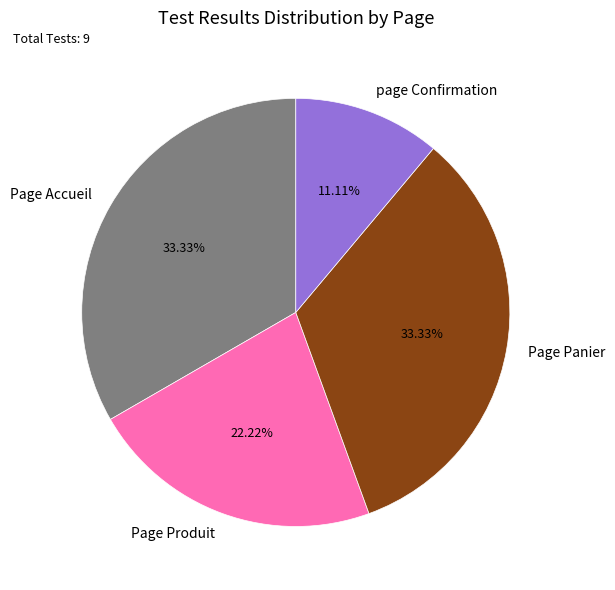

True or false: Page Panier accounts for 33% of the total.

True